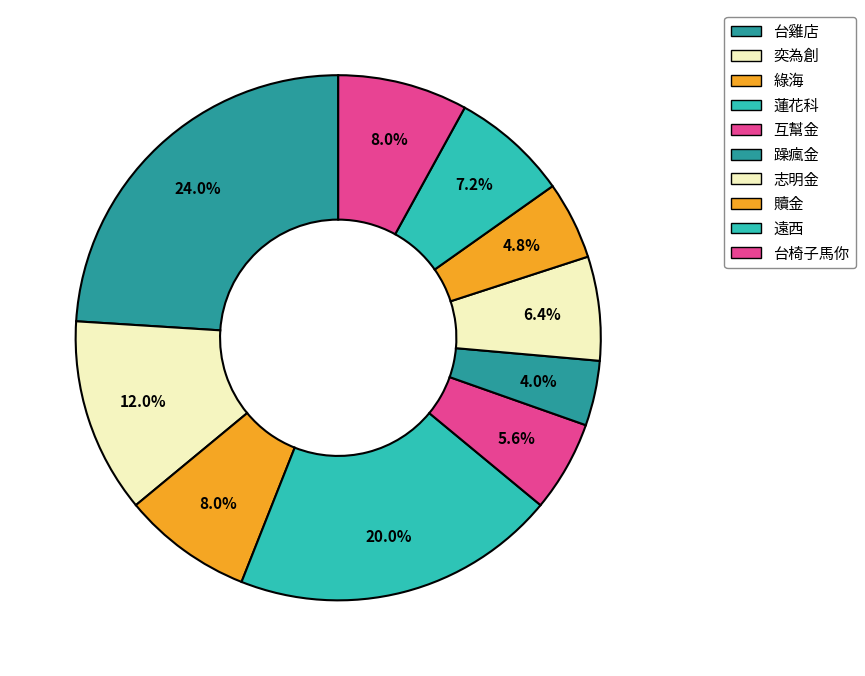

How much of the chart is everything except 綠海?

92.0%